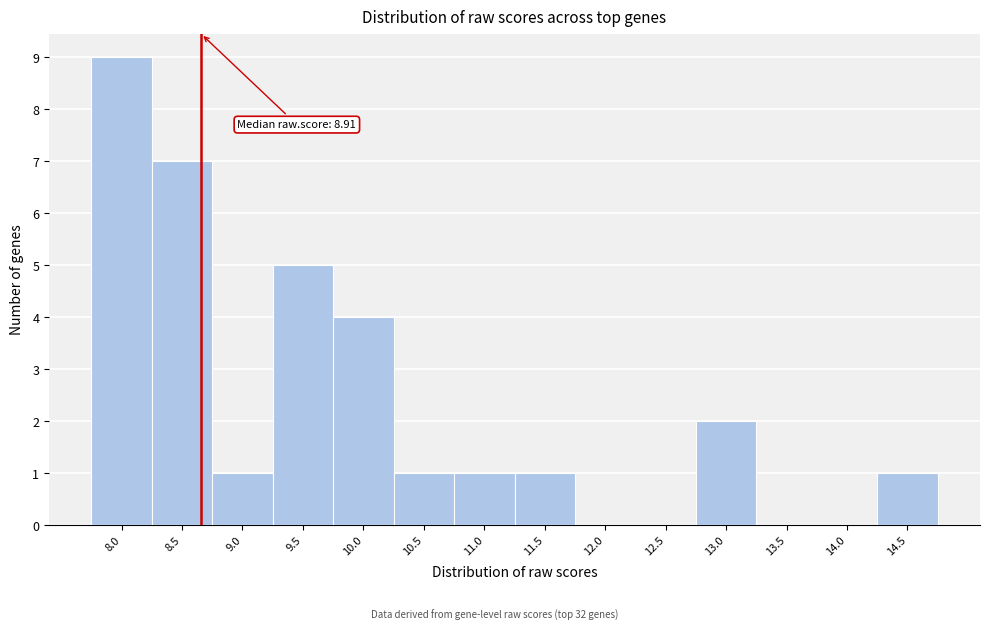

Reading left to right, list all the values displayed in this chart.

8.0=9	8.5=7	9.0=1	9.5=5	10.0=4	10.5=1	11.0=1	11.5=1	12.0=0	12.5=0	13.0=2	13.5=0	14.0=0	14.5=1